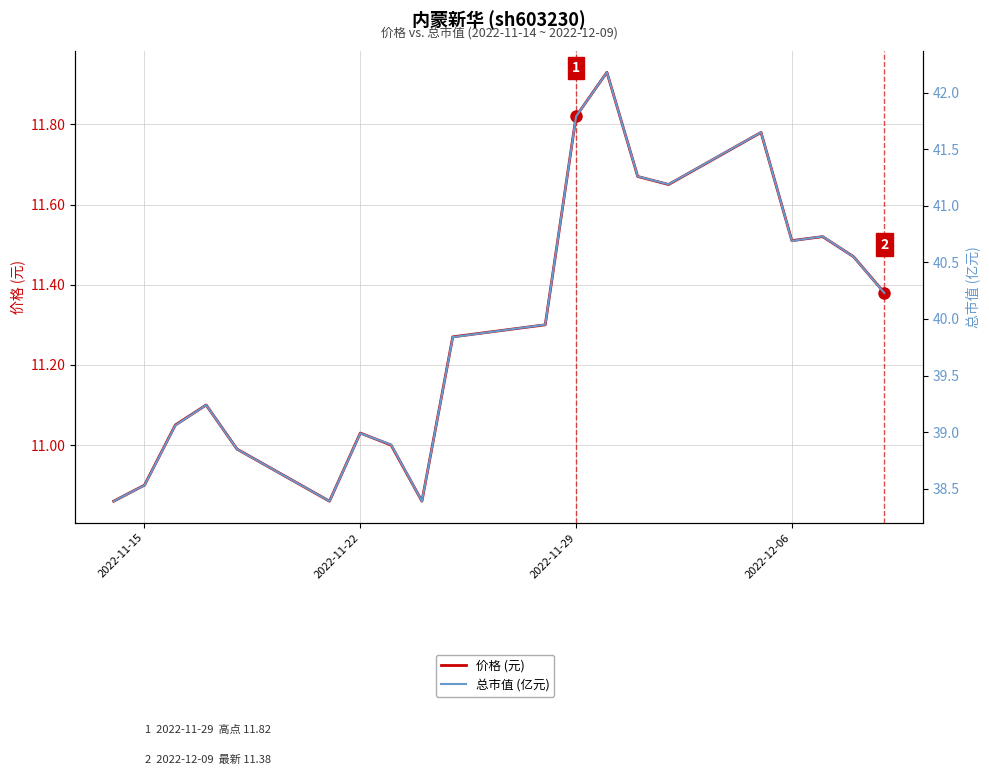

True or false: 价格 (元) has more than 1 points higher than both neighbors.

True